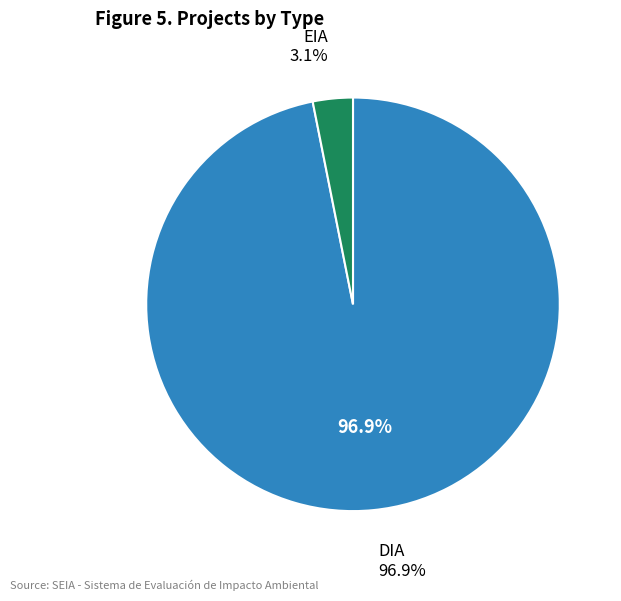

Does DIA represent more than half of the total?

Yes